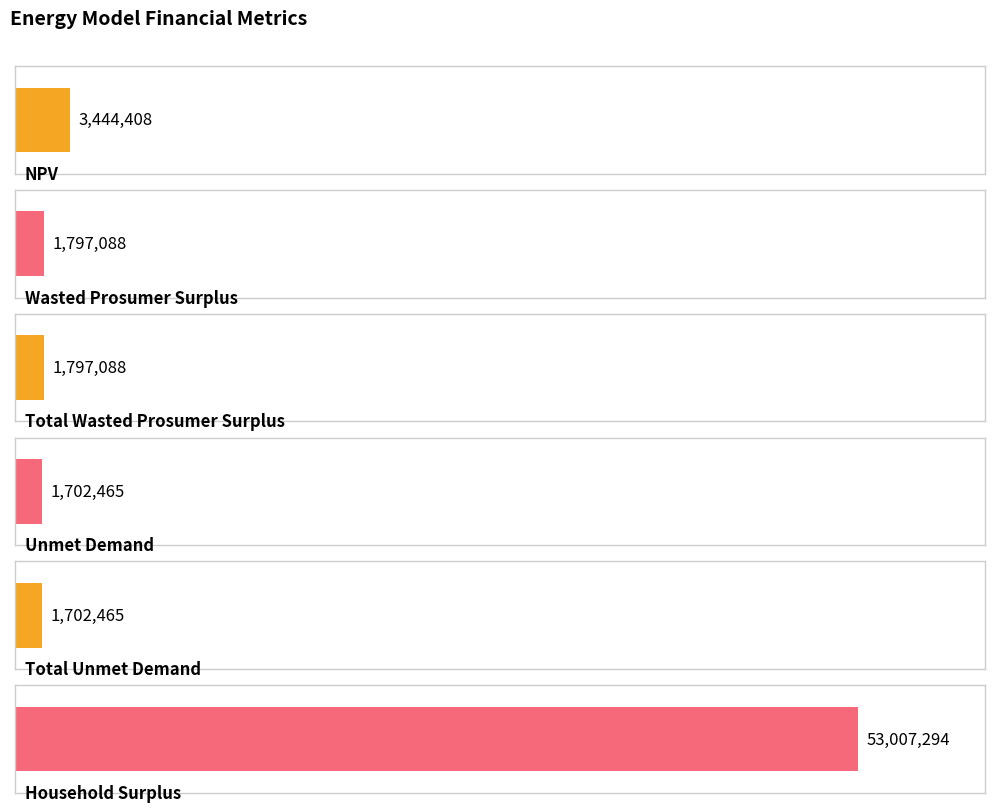

How many values exceed 1797087?

4